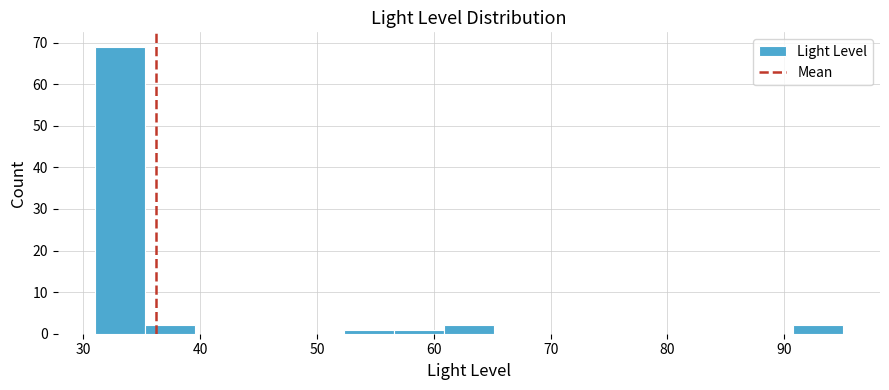

Reading left to right, list every bar in this chart as the range it spans on the x-axis followed by its height. Neither the bar edges nor the heights are printed on the chart, so give them approximately, as read against the axes.

31 to 35: 69
35 to 40: 2
40 to 44: 0
44 to 48: 0
48 to 52: 0
52 to 57: 1
57 to 61: 1
61 to 65: 2
65 to 69: 0
69 to 74: 0
74 to 78: 0
78 to 82: 0
82 to 86: 0
86 to 91: 0
91 to 95: 2